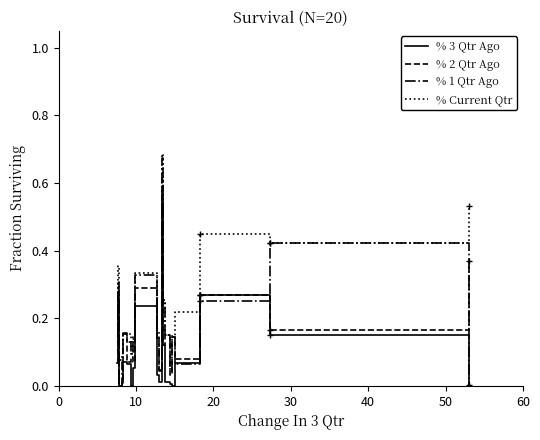

True or false: % Current Qtr and % 3 Qtr Ago intersect in this chart.

False